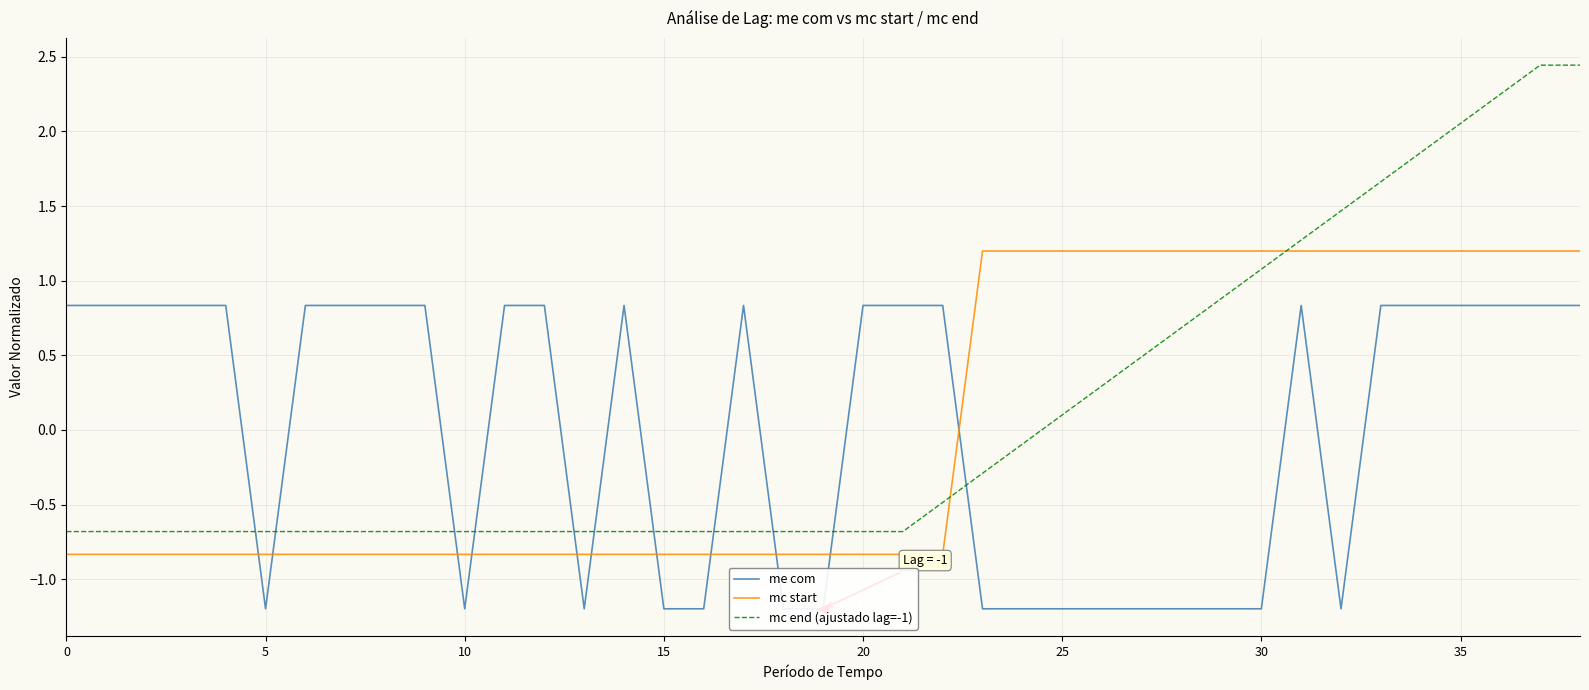

True or false: me com has a value of -0.4 at 28.

False